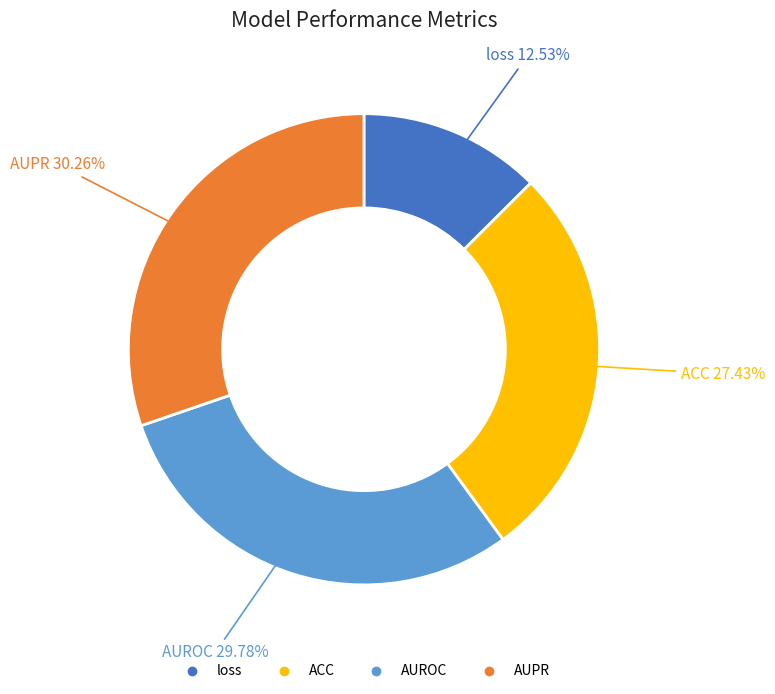

To the nearest percent, what portion does AUPR represent?

30%